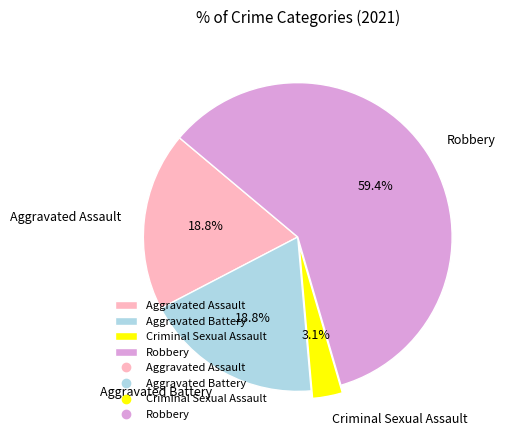

Between Aggravated Assault and Criminal Sexual Assault, which is larger?

Aggravated Assault